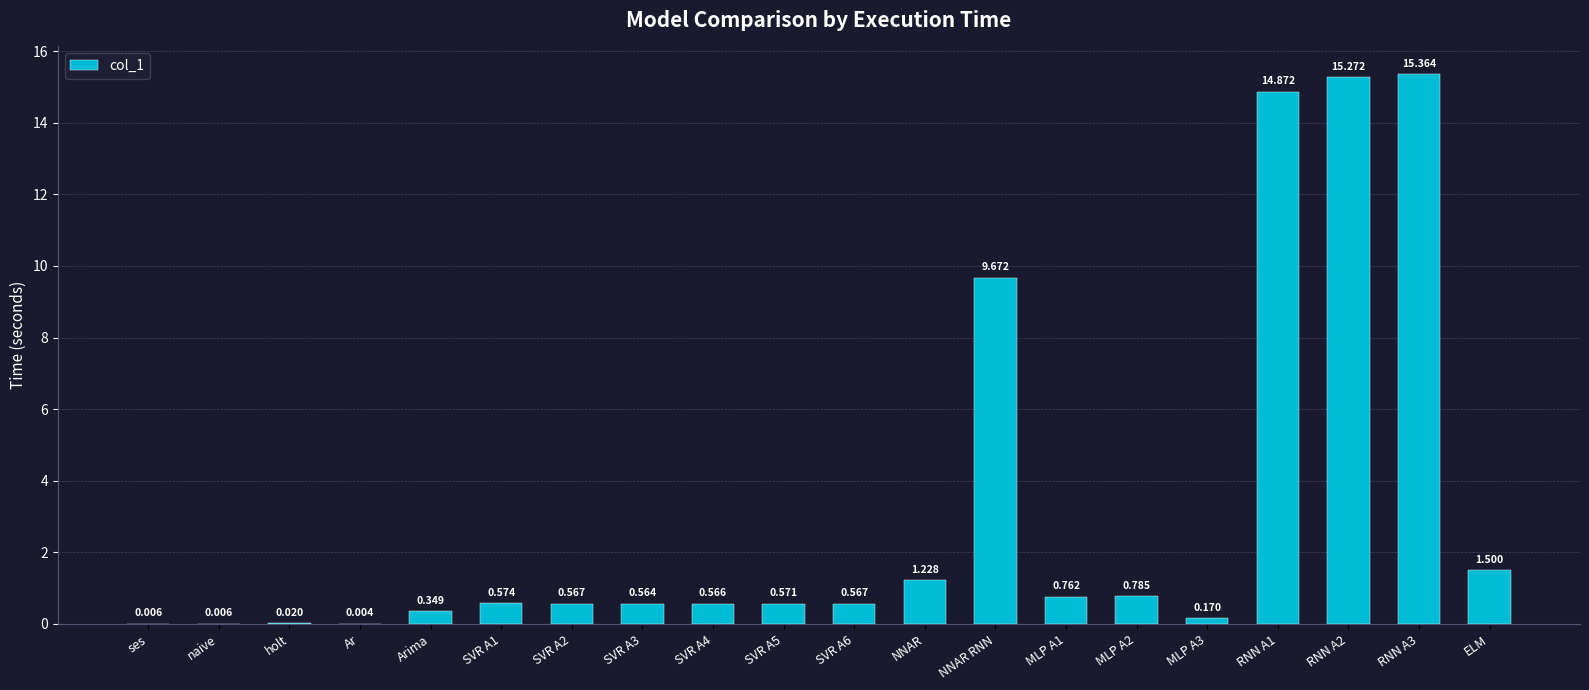

At which label is the value closest to 7?

NNAR RNN